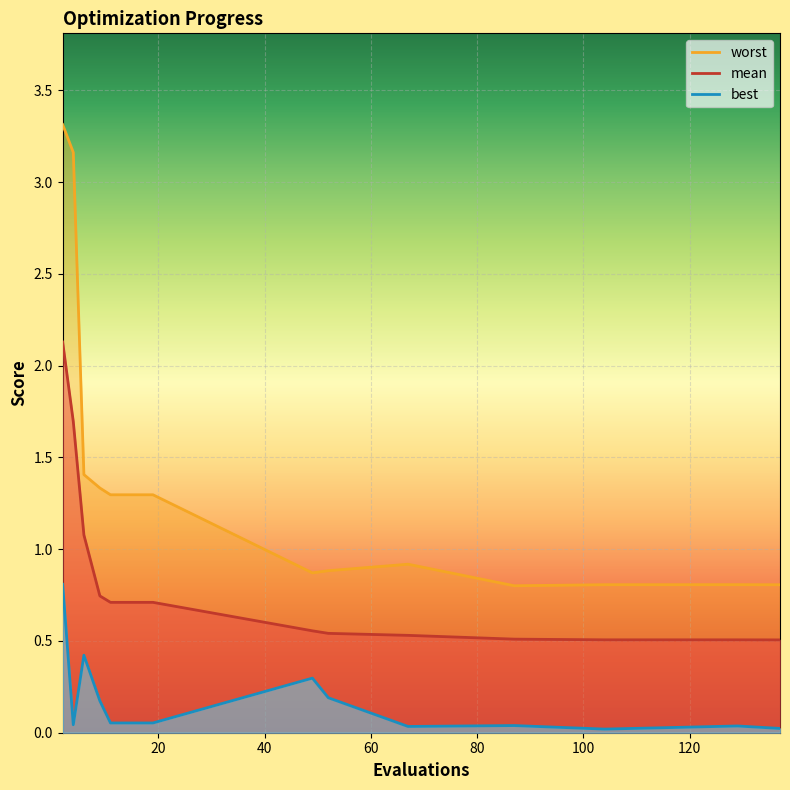

True or false: mean has more than 2 interior local peaks.

False